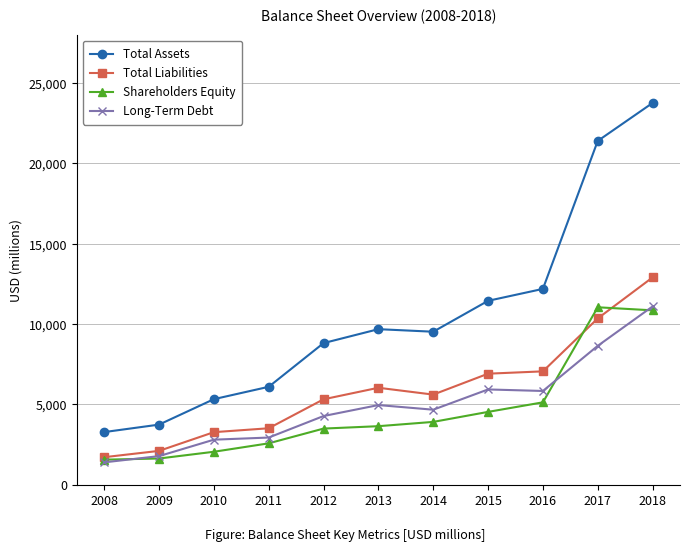

In Total Liabilities, how many points are higher than both neighbors (excluding endpoints)?

1